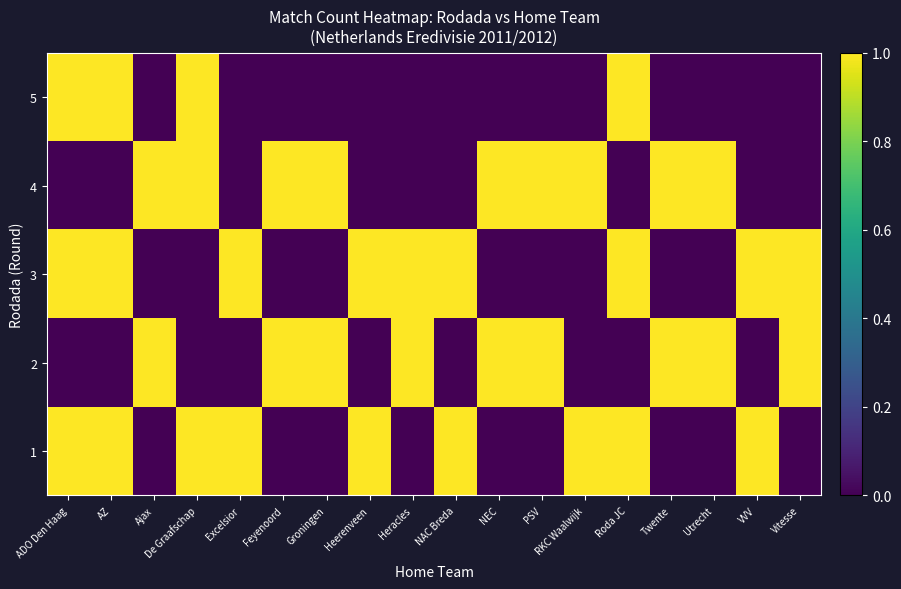

Reading left to right, what are all the values shown in this chart?

row_0: 1	1	0	1	1	0	0	1	0	1	0	0	1	1	0	0	1	0
row_1: 0	0	1	0	0	1	1	0	1	0	1	1	0	0	1	1	0	1
row_2: 1	1	0	0	1	0	0	1	1	1	0	0	0	1	0	0	1	1
row_3: 0	0	1	1	0	1	1	0	0	0	1	1	1	0	1	1	0	0
row_4: 1	1	0	1	0	0	0	0	0	0	0	0	0	1	0	0	0	0